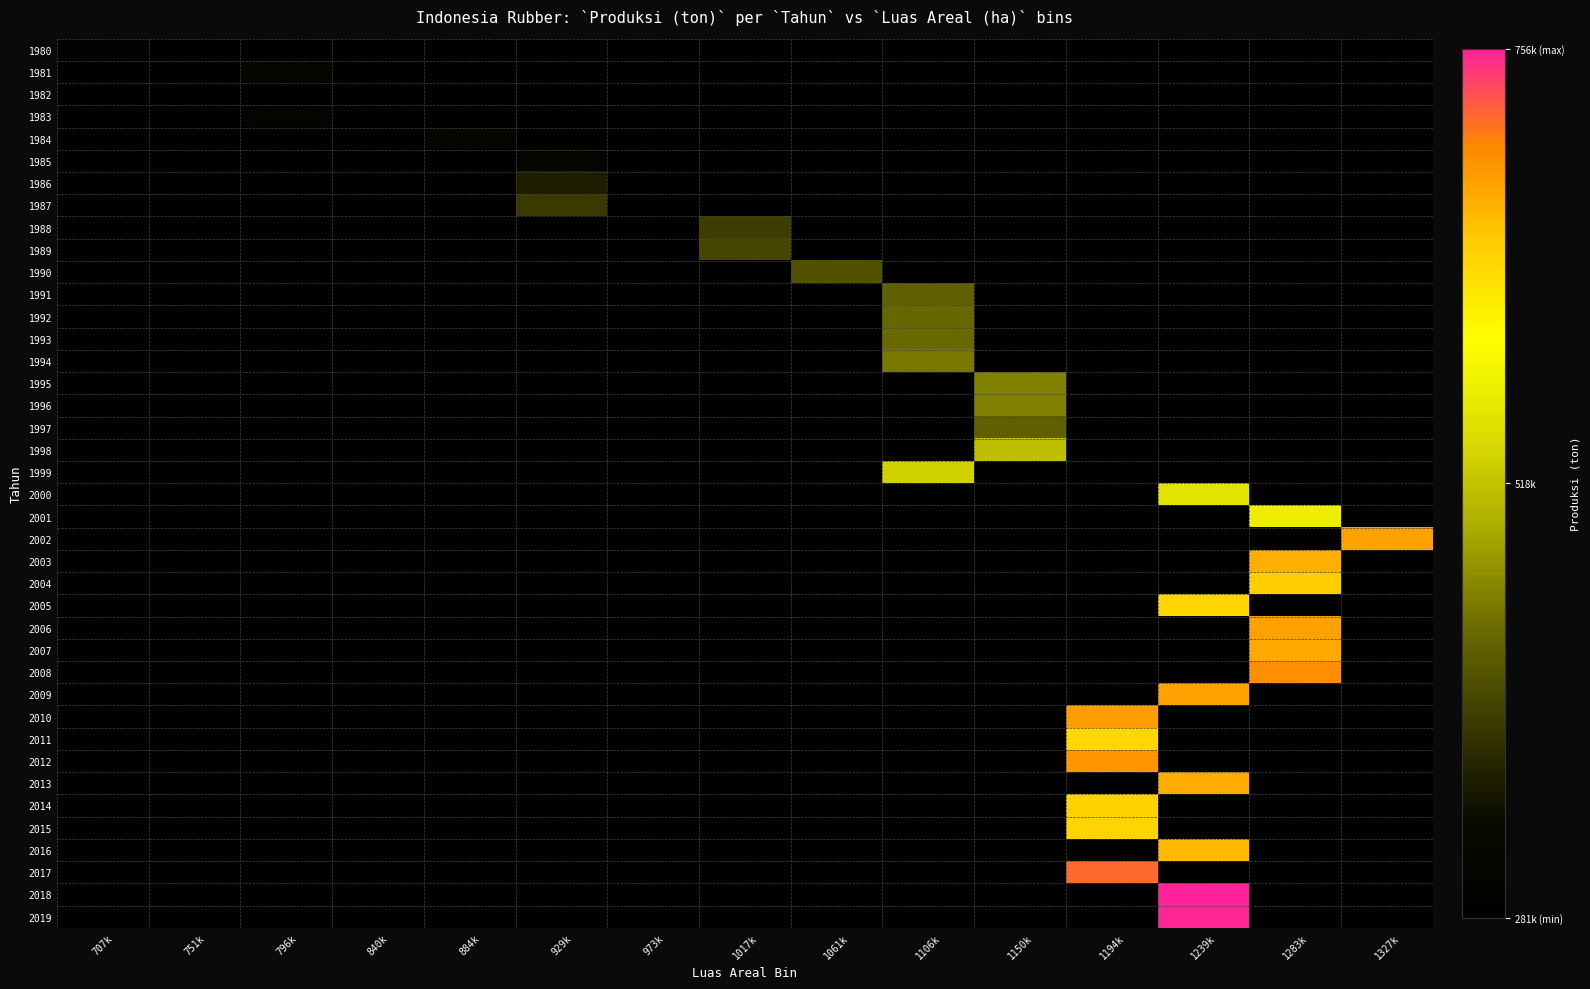

Which series has the largest range (max minus min)?

2018